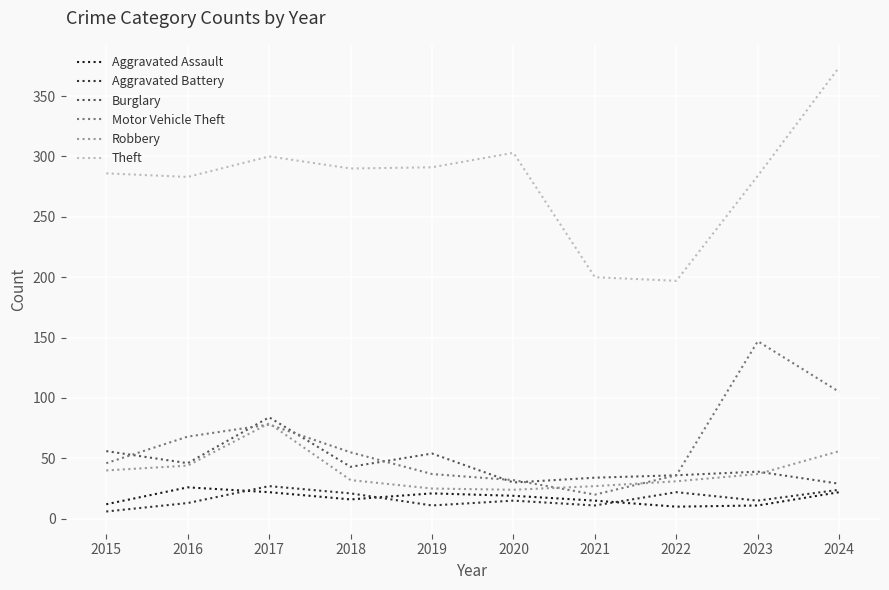

At which category is the sum across all series the highest?

2024